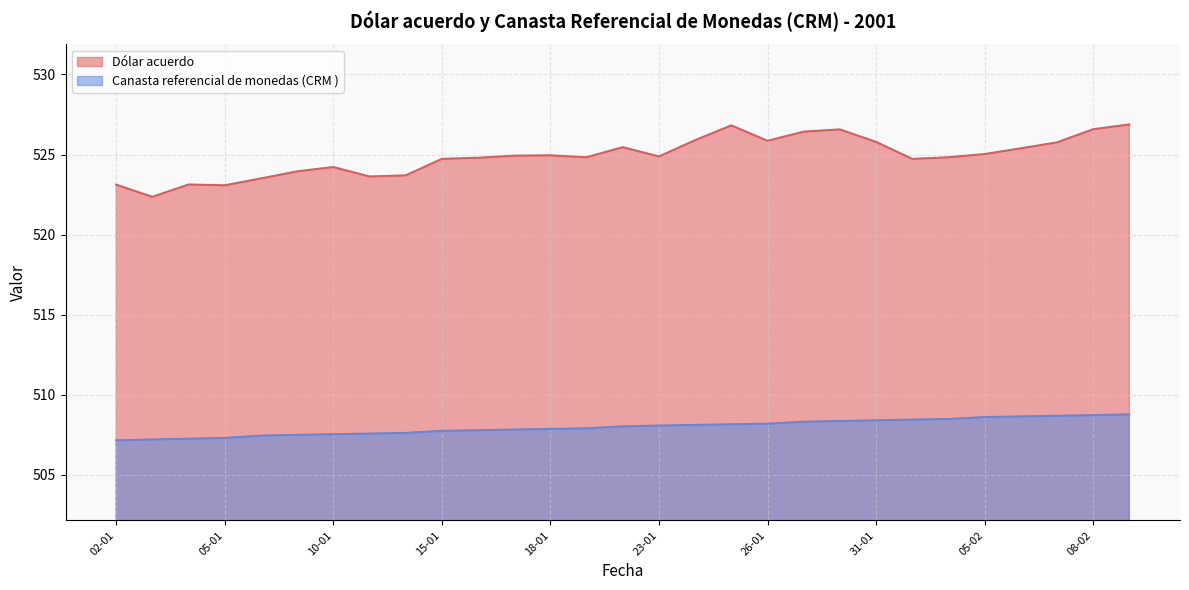

List the labels in order of Canasta referencial de monedas (CRM ) value, largest first.

09-02, 08-02, 07-02, 06-02, 05-02, 02-02, 01-02, 31-01, 30-01, 29-01, 26-01, 25-01, 24-01, 23-01, 22-01, 19-01, 18-01, 17-01, 16-01, 15-01, 12-01, 11-01, 10-01, 09-01, 08-01, 05-01, 04-01, 03-01, 02-01